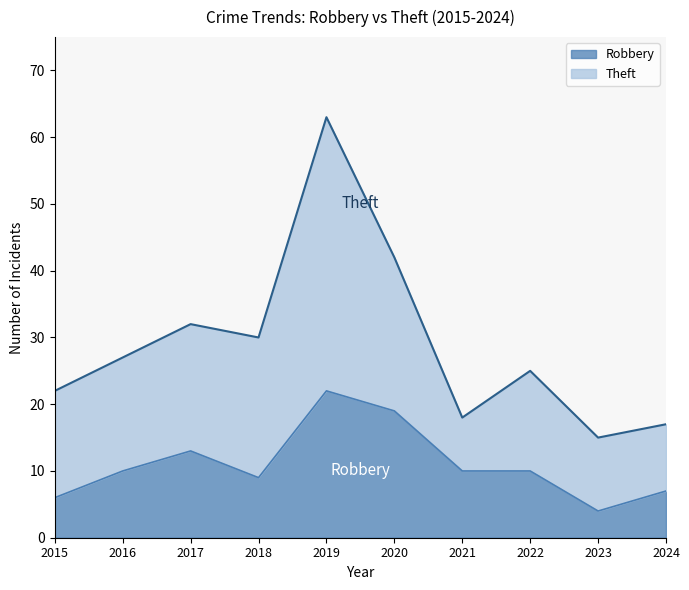

Between 2017 and 2024, which is larger?

2017